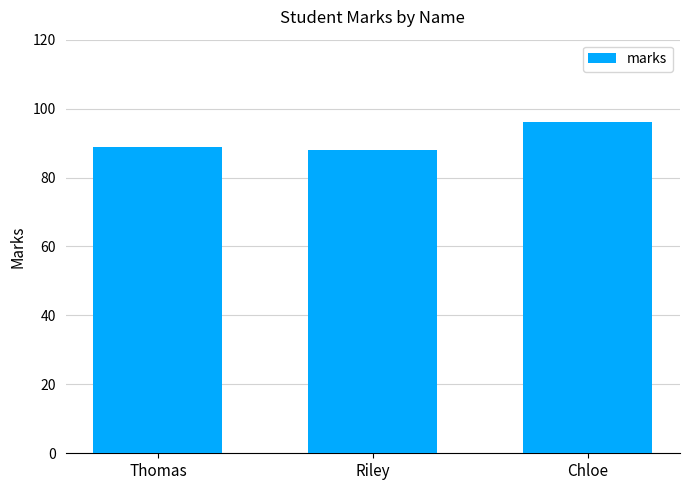

List the labels in order of value, largest first.

Chloe, Thomas, Riley